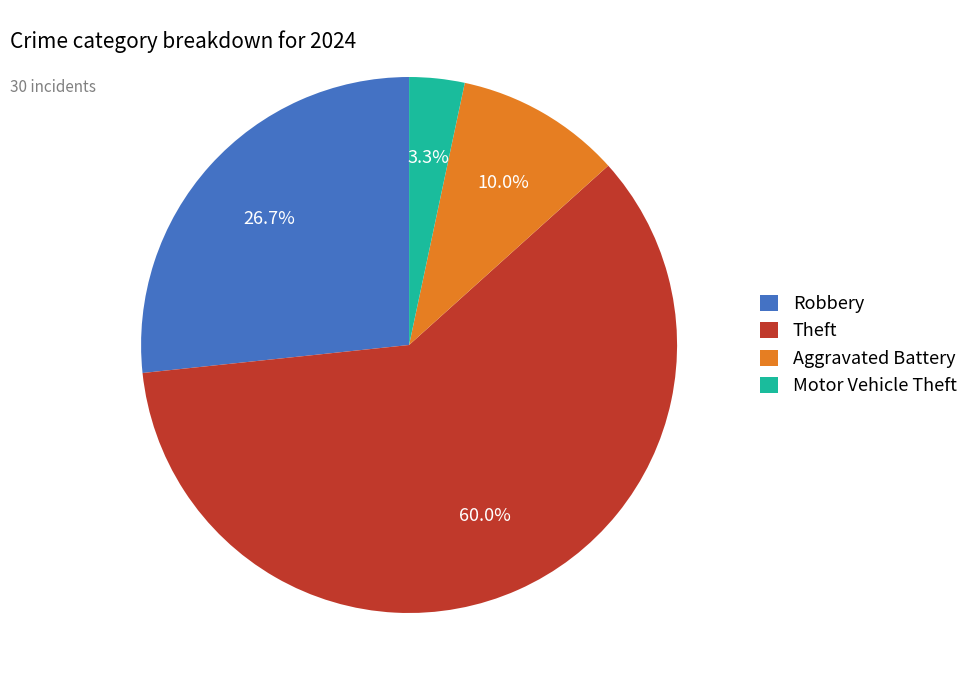

Is there a majority slice in this chart?

Yes